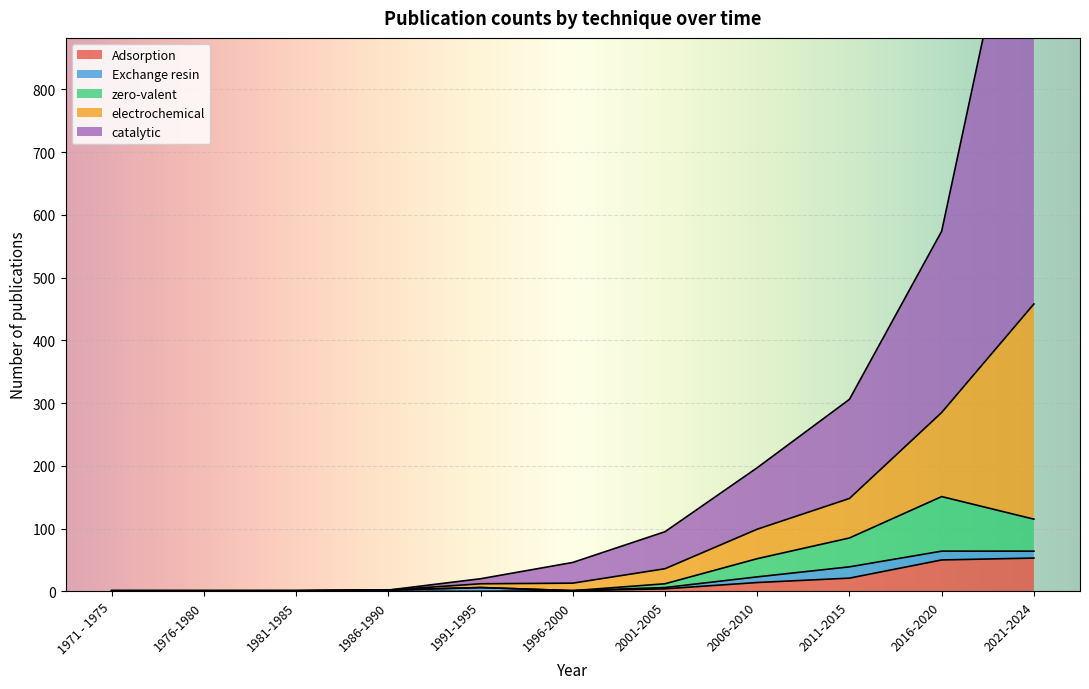

At how many categories does at least one series exceed 1059?

1